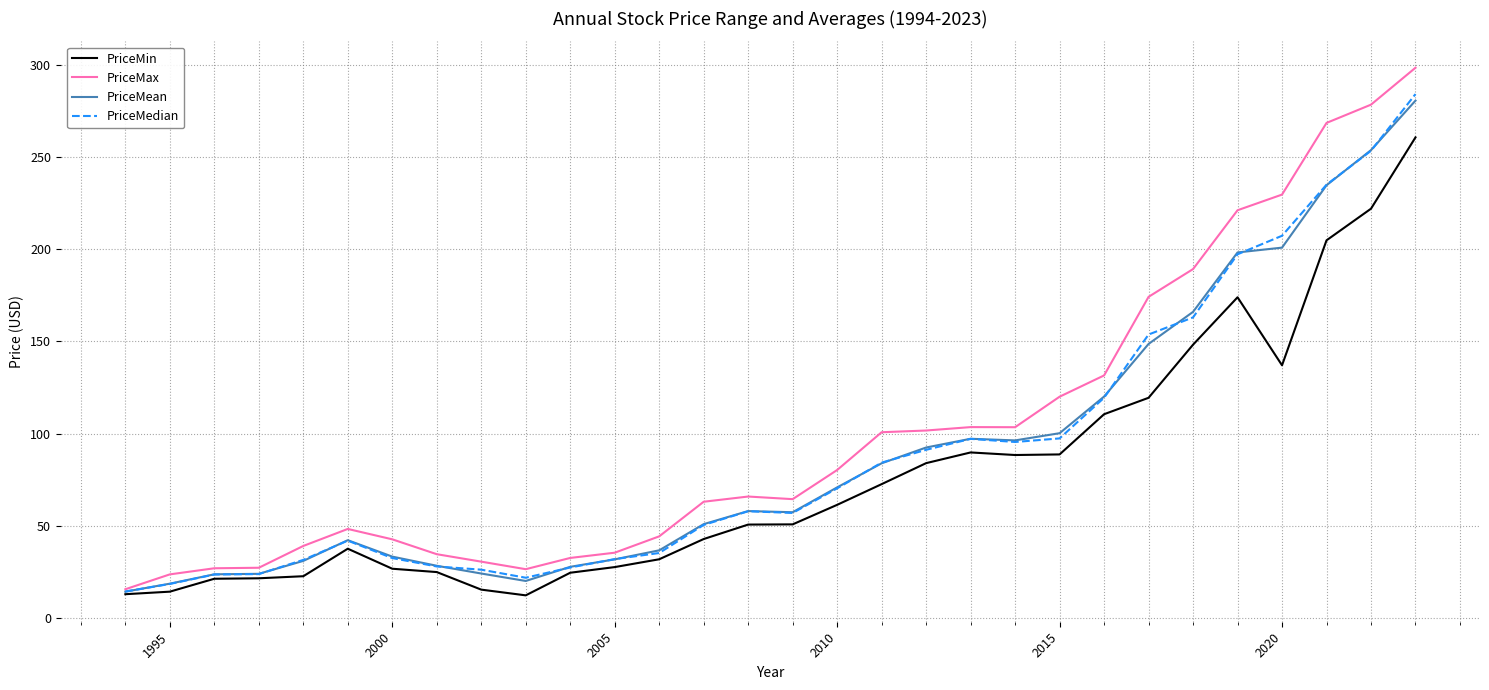

What is the smallest value displayed?

12.4